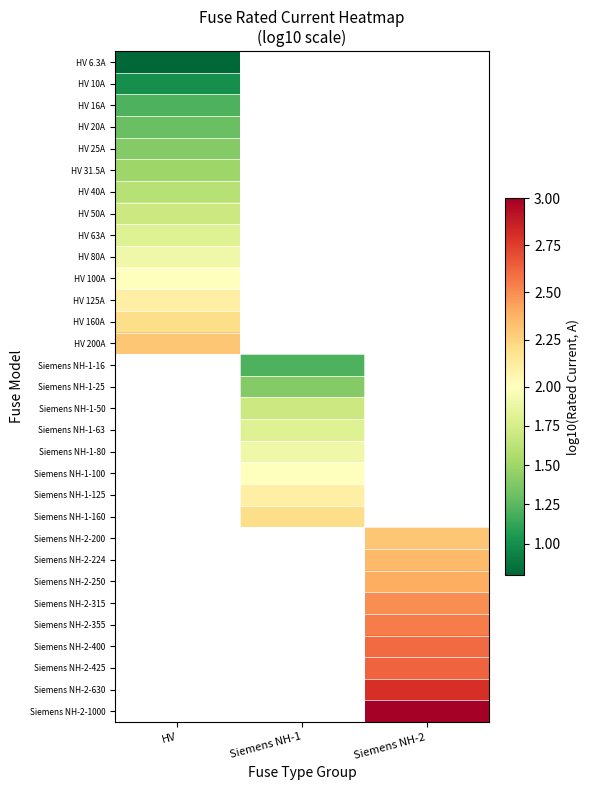

Count the number of data series in this chart.

31